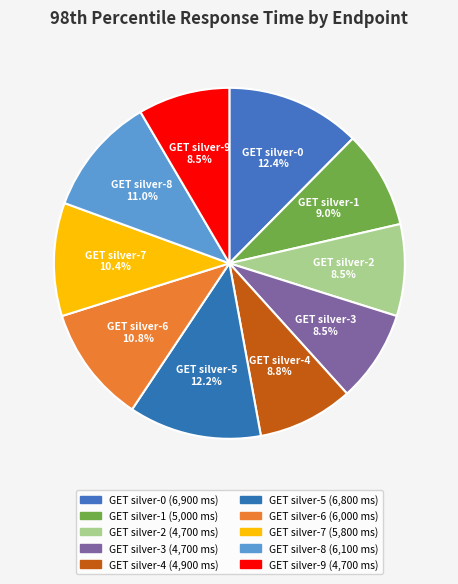

The GET silver-9 slice represents 18% of the pie. True or false?

False